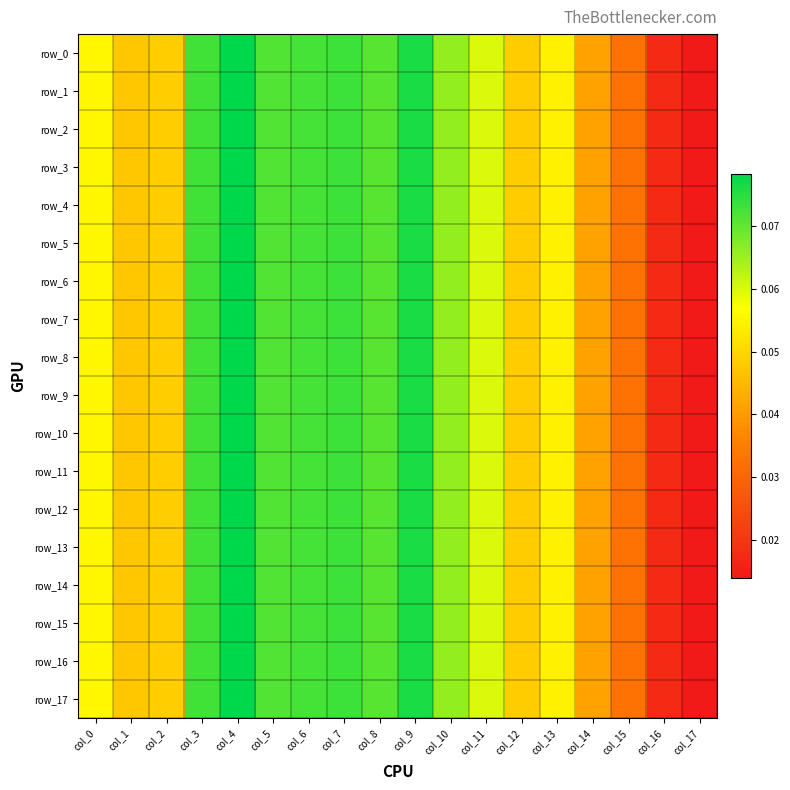

What is the sum of all row_9 values?

1.0